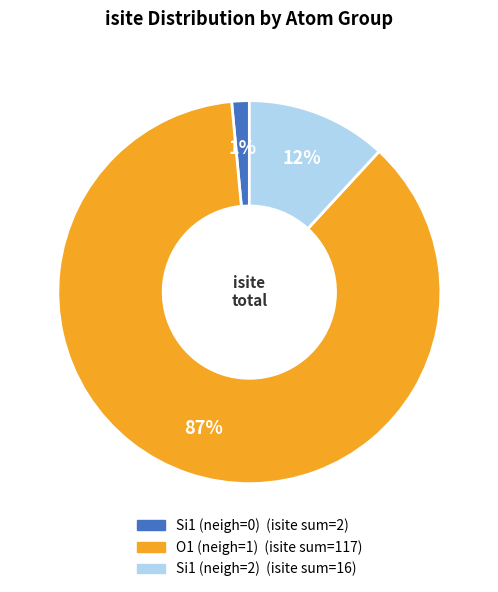

To the nearest percent, what is the average slice percentage?

33%